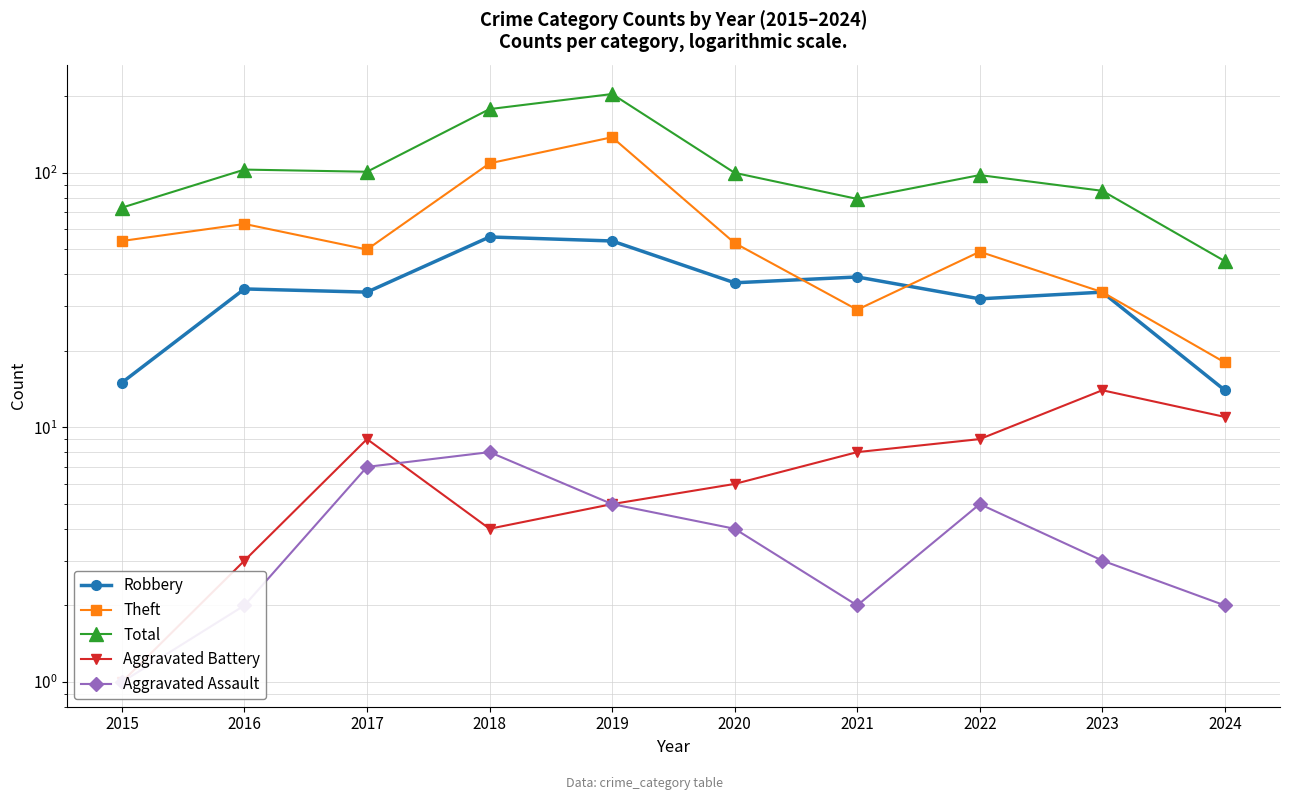

True or false: Aggravated Battery and Robbery intersect in this chart.

False